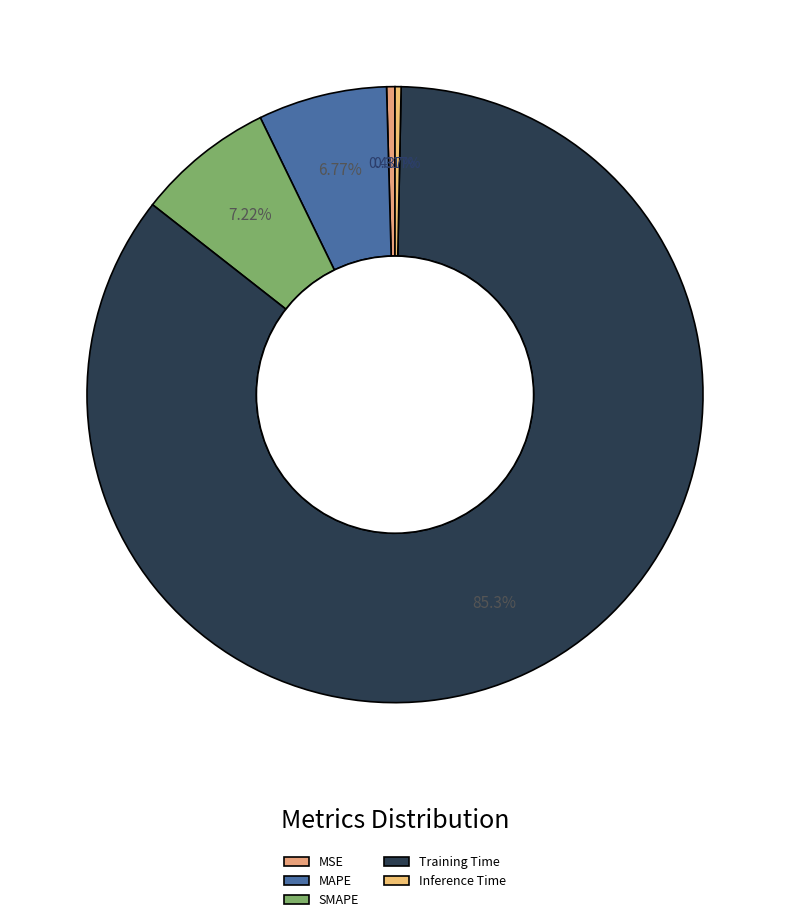

Is Inference Time the majority of the pie?

No